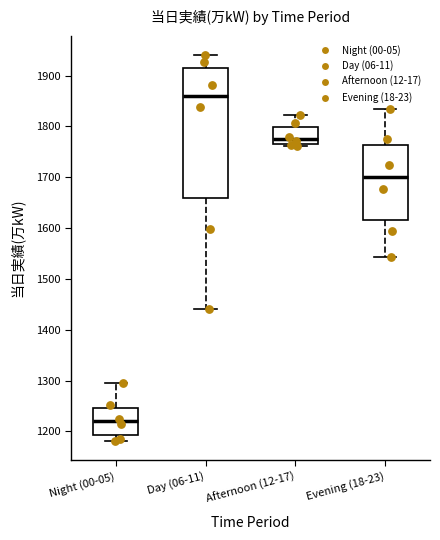

Which box's median line is the highest?

Day (06-11)